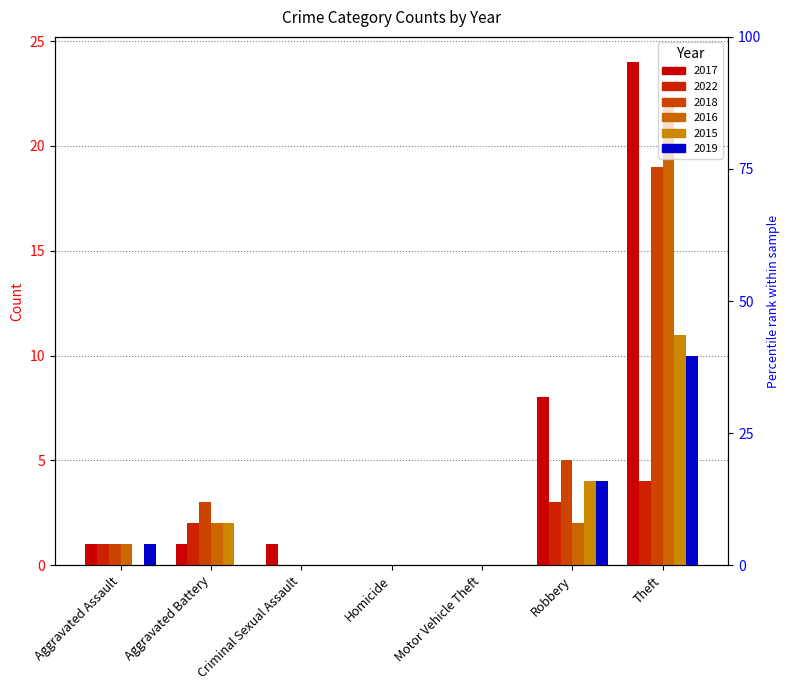

The value of 2016 at Motor Vehicle Theft is 0. True or false?

True